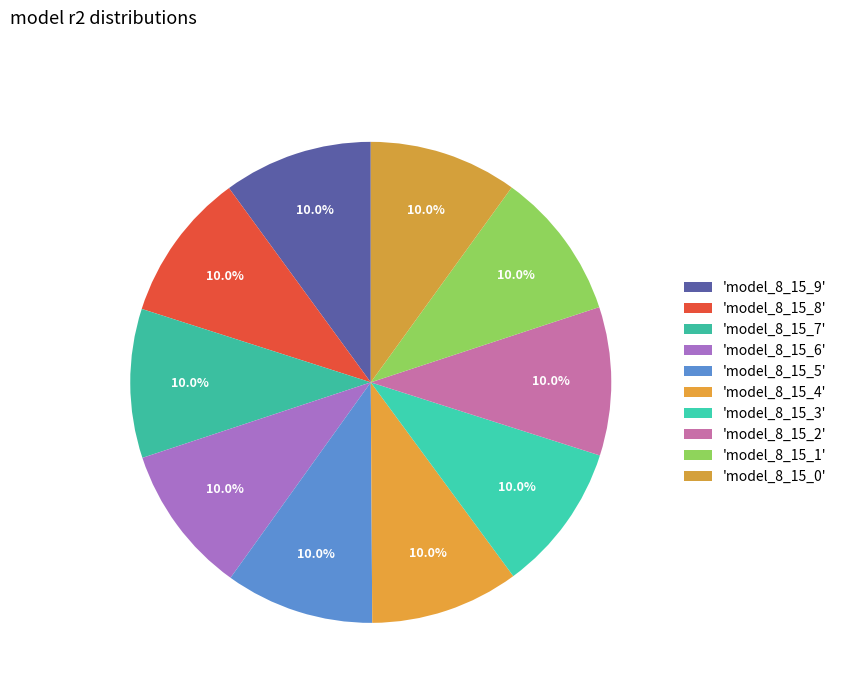

Rank the categories by value from lowest to highest.

model_8_15_0, model_8_15_1, model_8_15_2, model_8_15_3, model_8_15_4, model_8_15_5, model_8_15_6, model_8_15_7, model_8_15_8, model_8_15_9